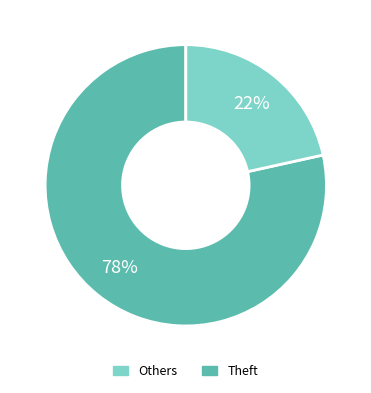

To the nearest percent, what is the average slice percentage?

50%